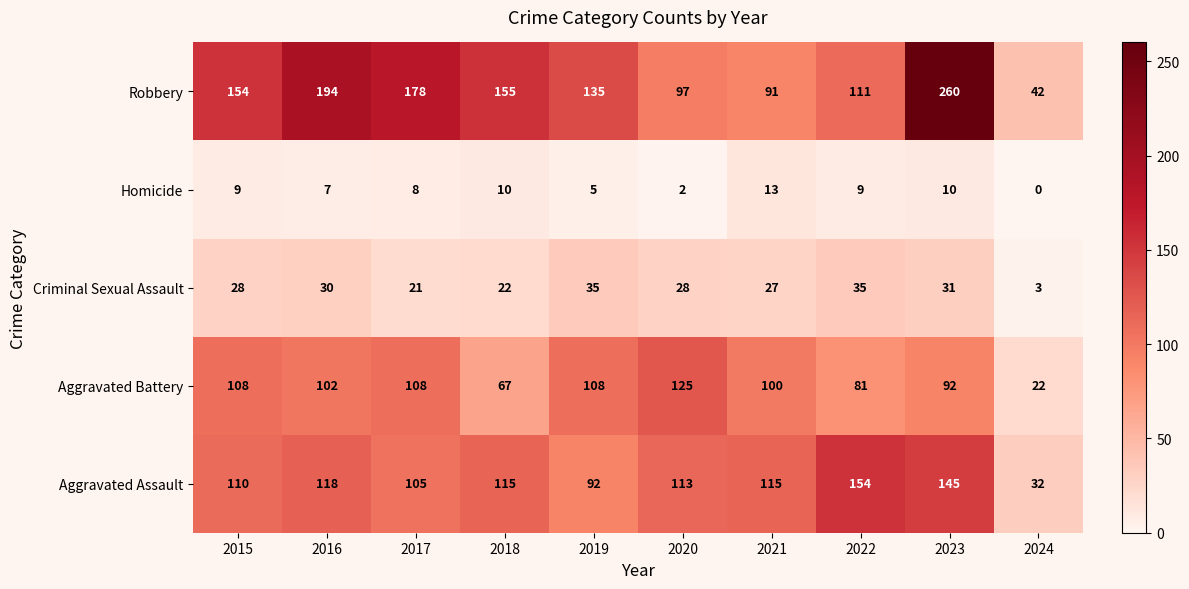

Is the value of Homicide at 2018 greater than the value of Aggravated Assault at 2024?

No